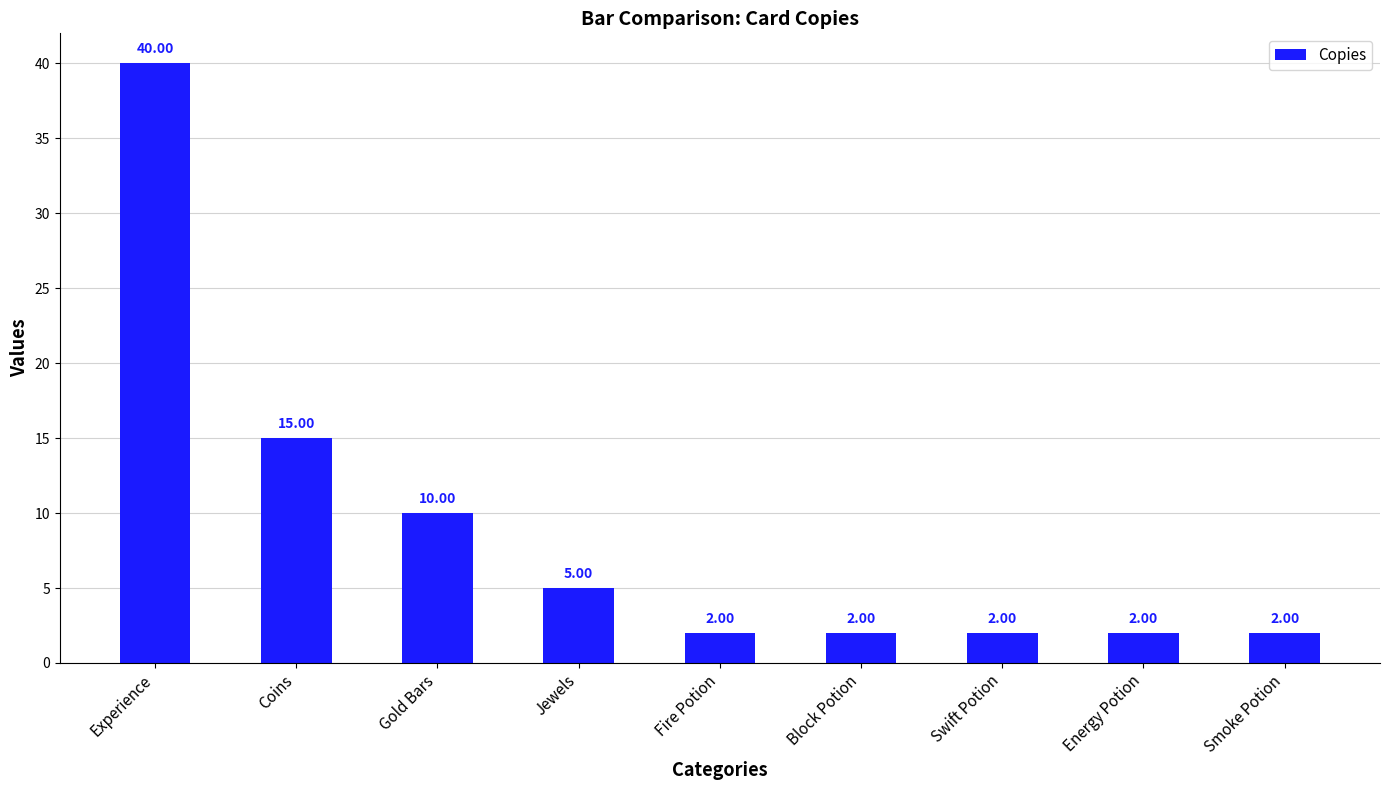

Which label corresponds to the largest value in the chart?

Experience